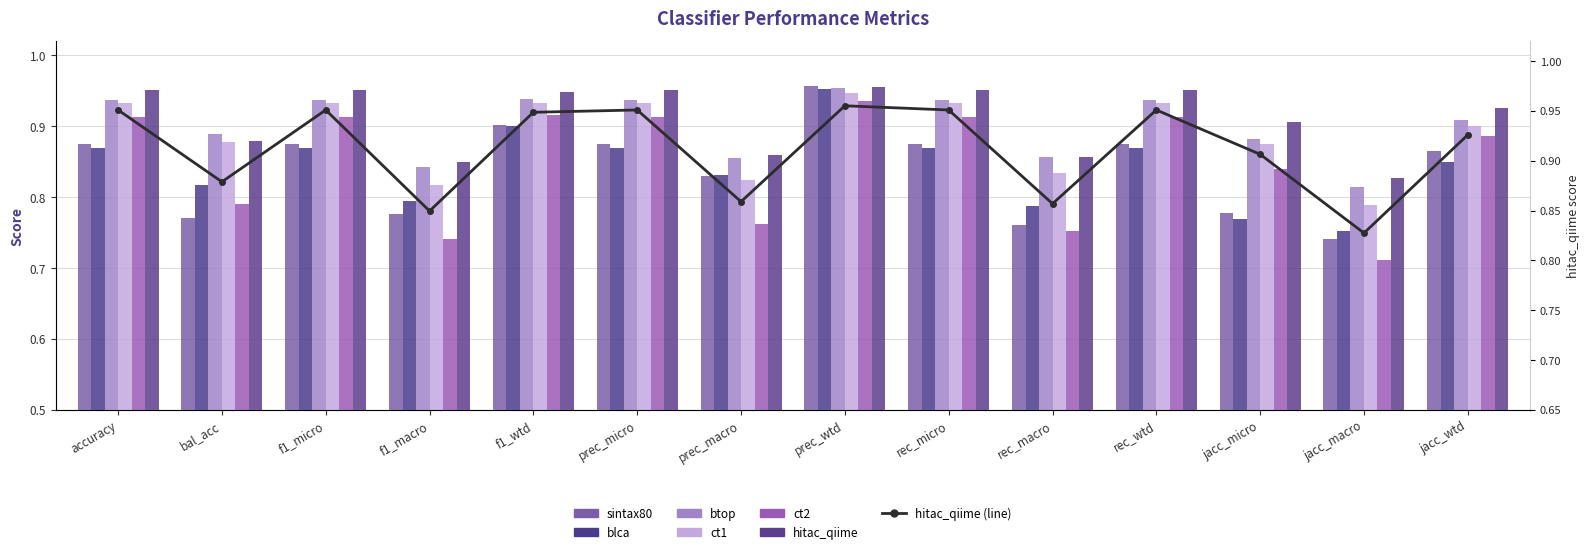

Reading left to right, transcribe all the data shown in this chart.

sintax80: 0.9	0.8	0.9	0.8	0.9	0.9	0.8	1.0	0.9	0.8	0.9	0.8	0.7	0.9
blca: 0.9	0.8	0.9	0.8	0.9	0.9	0.8	1.0	0.9	0.8	0.9	0.8	0.8	0.8
btop: 0.9	0.9	0.9	0.8	0.9	0.9	0.9	1.0	0.9	0.9	0.9	0.9	0.8	0.9
ct1: 0.9	0.9	0.9	0.8	0.9	0.9	0.8	0.9	0.9	0.8	0.9	0.9	0.8	0.9
ct2: 0.9	0.8	0.9	0.7	0.9	0.9	0.8	0.9	0.9	0.8	0.9	0.8	0.7	0.9
hitac_qiime: 1.0	0.9	1.0	0.8	0.9	1.0	0.9	1.0	1.0	0.9	1.0	0.9	0.8	0.9